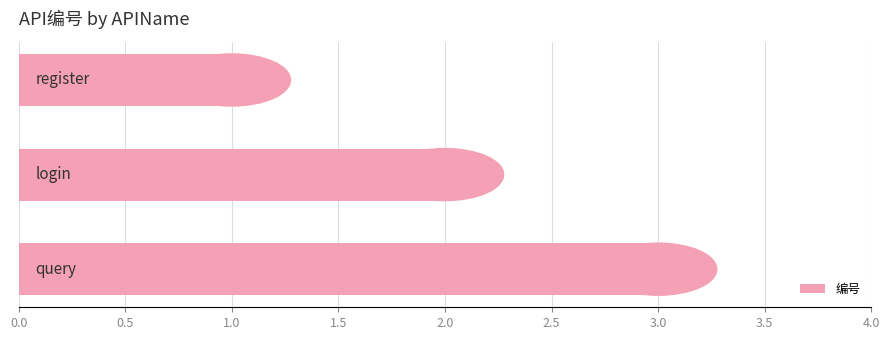

What is the maximum value shown in the chart?

3